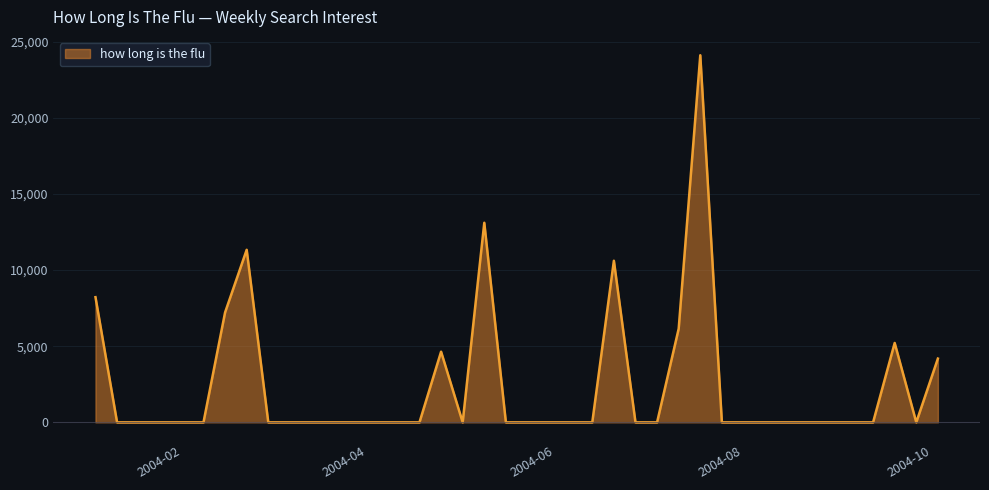

What is the difference between the maximum and minimum values?

24112.4